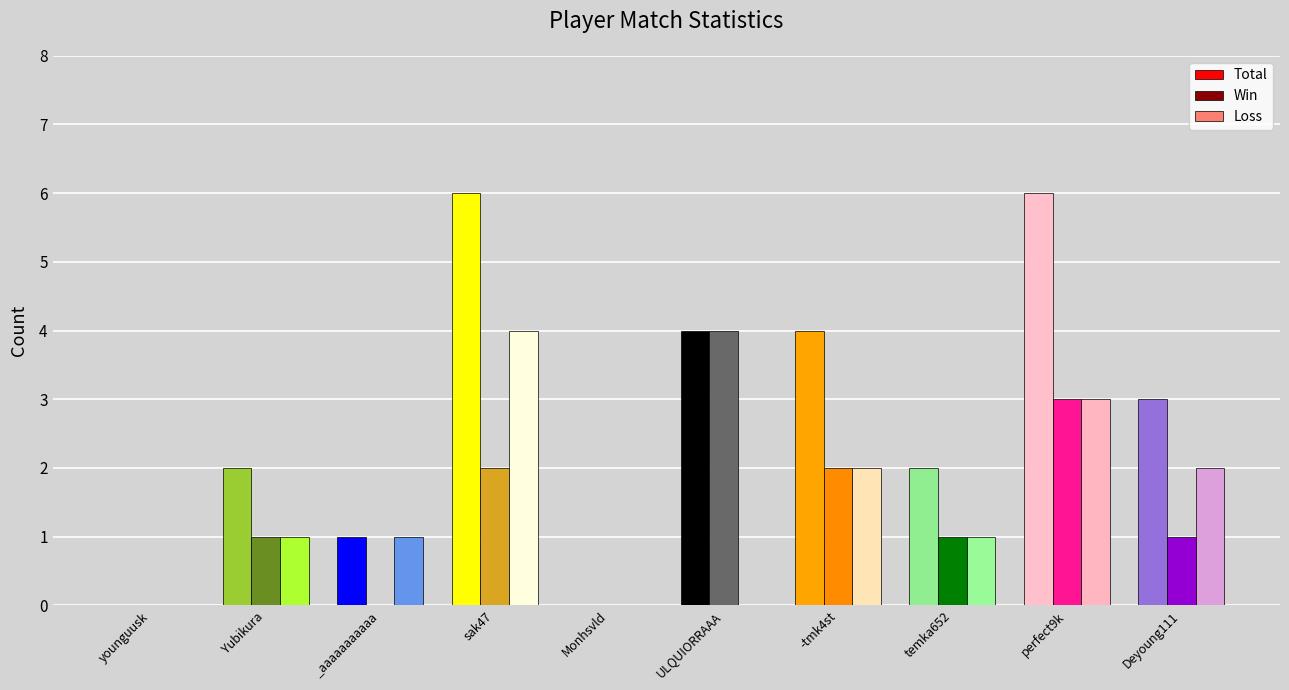

Is it true that Total equals 6 at sak47?

True